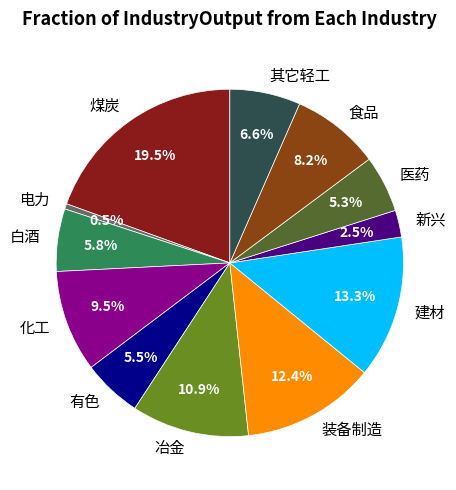

The 装备制造 slice represents 22% of the pie. True or false?

False